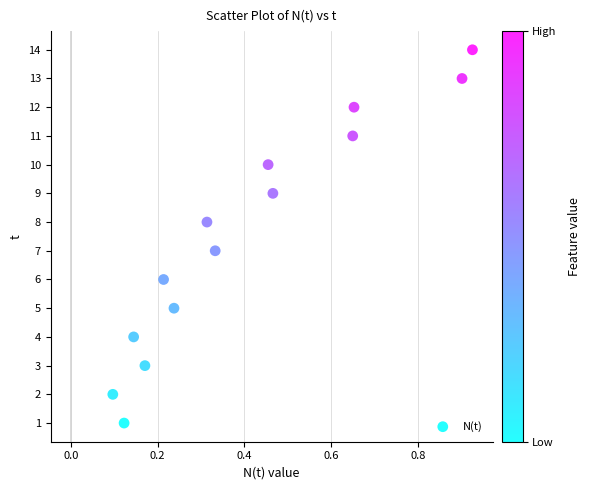

What is the range of Y values (max minus min)?

13